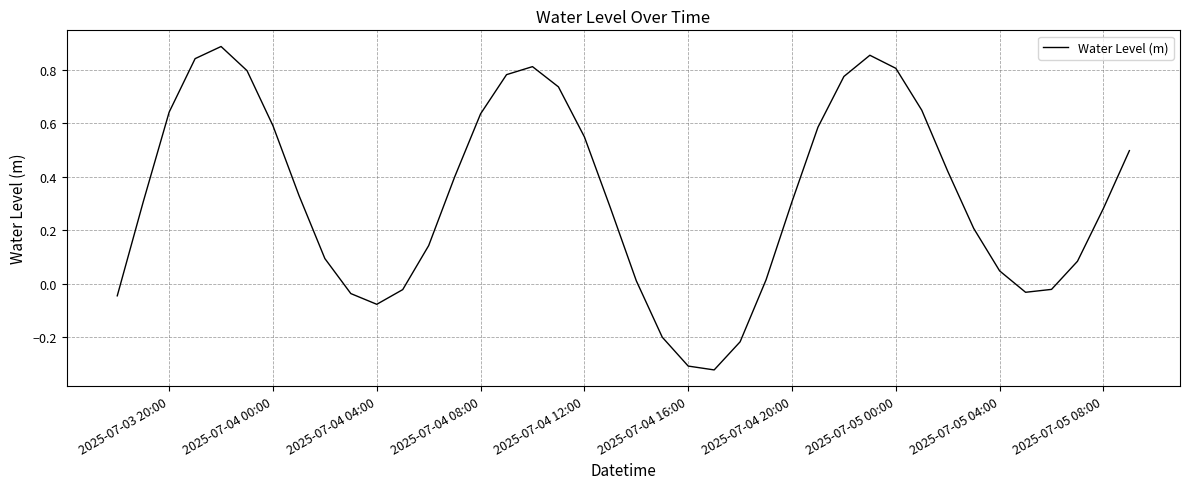

What is the smallest value displayed?

-0.3